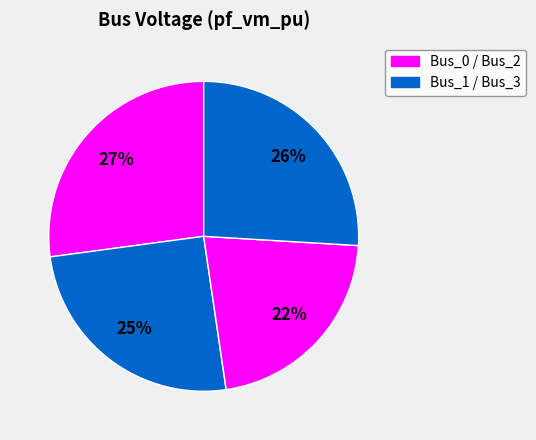

How many segments does this pie chart have?

4